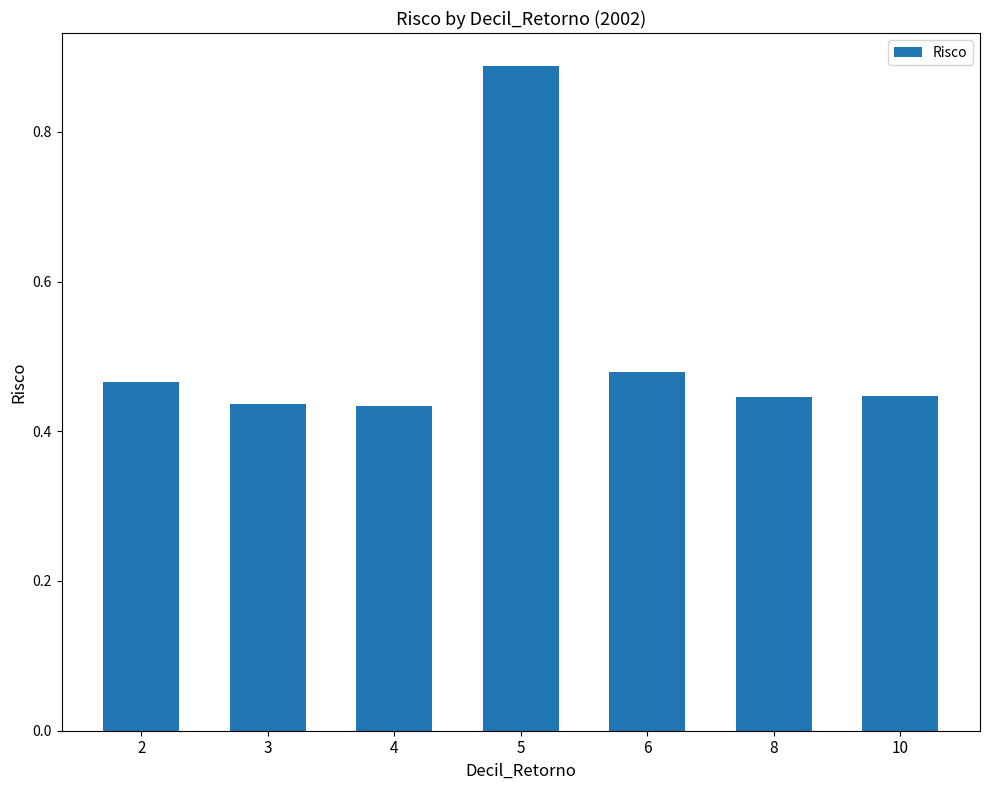

Between 6 and 8, which is larger?

6